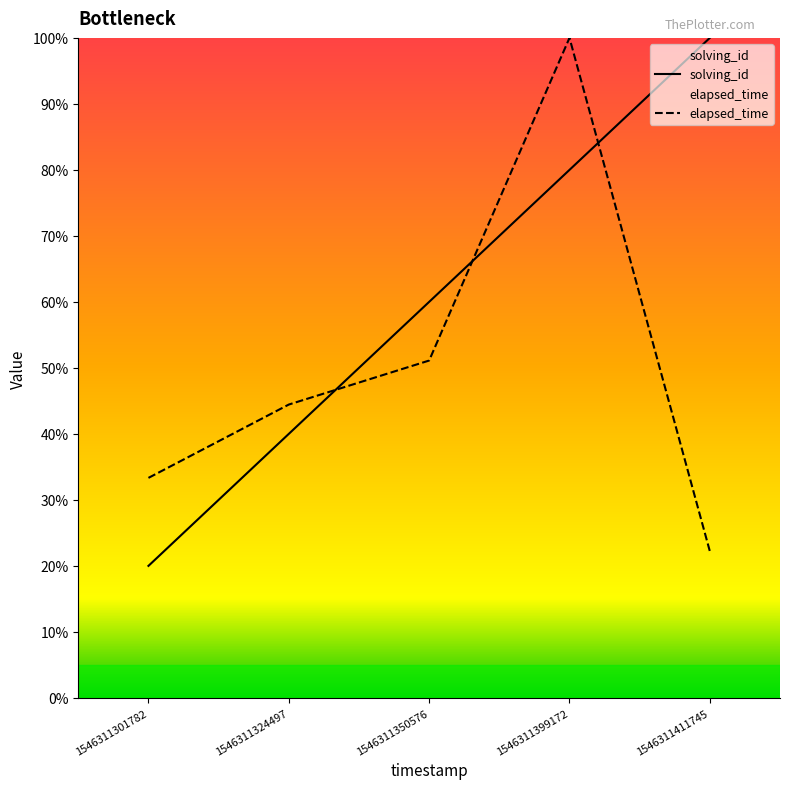

The value of elapsed_time at 1546311301782 is 46.6. True or false?

False